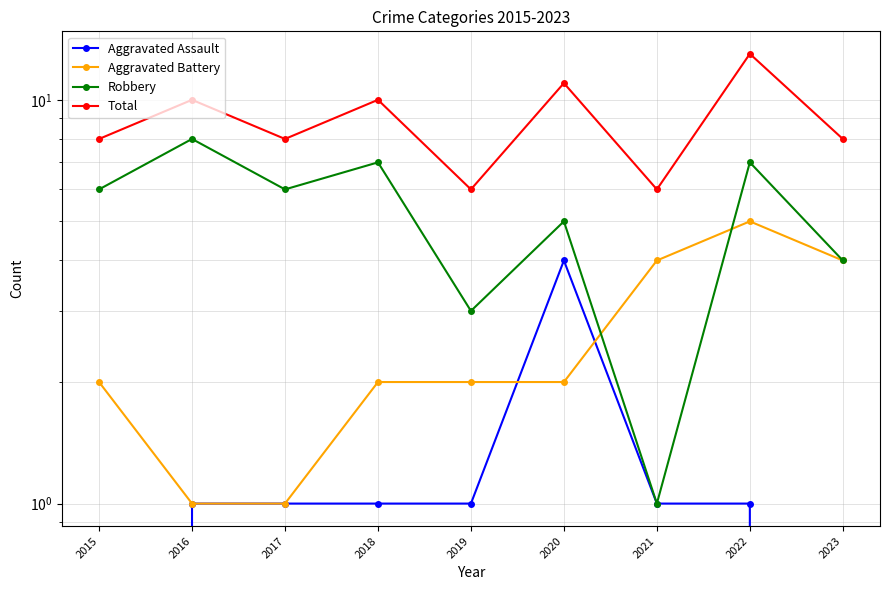

At which label is Aggravated Battery closest to 3?

2015